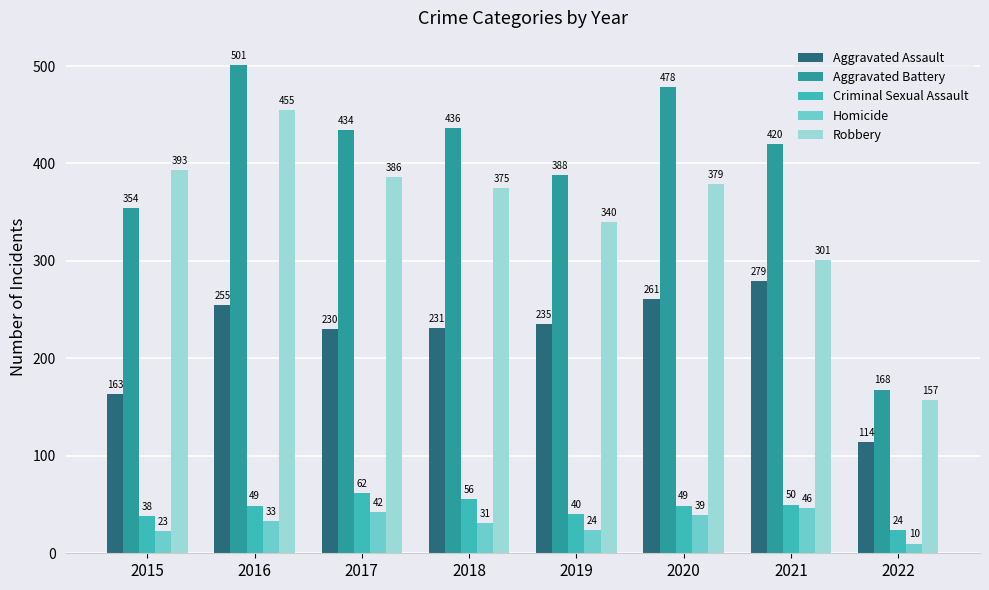

At which category is the sum across all series the highest?

2016